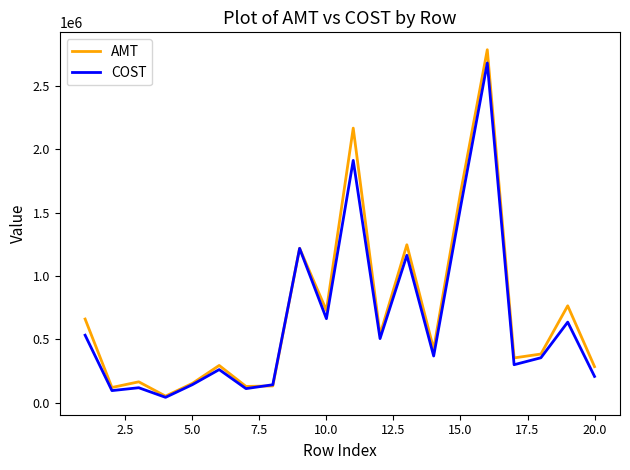

Which series has the largest range (max minus min)?

AMT